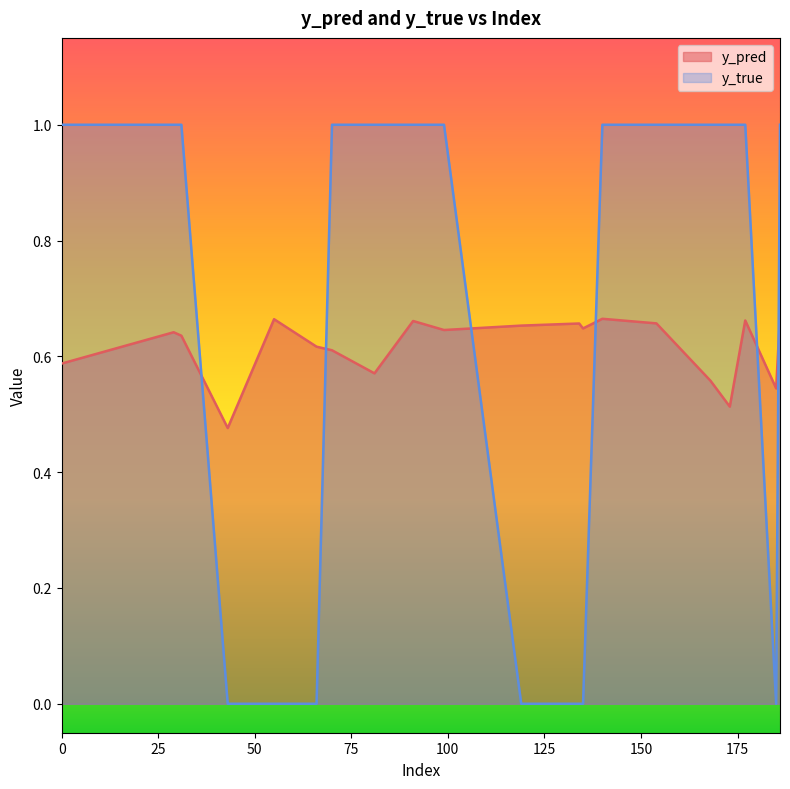

List the series in order of their peak value, lowest first.

y_pred, y_true